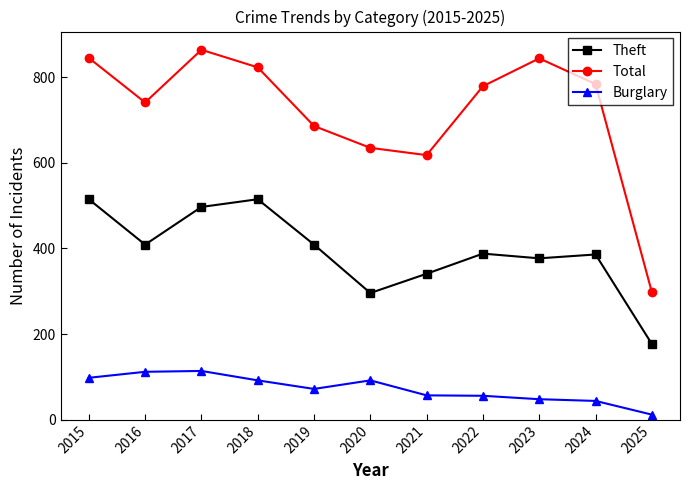

Does the chart have visible grid lines?

No